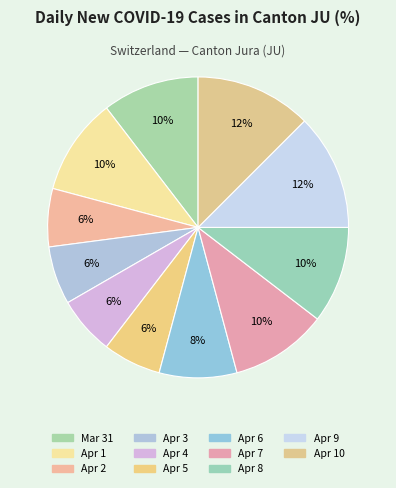

Is there any slice that represents more than half of the pie?

No